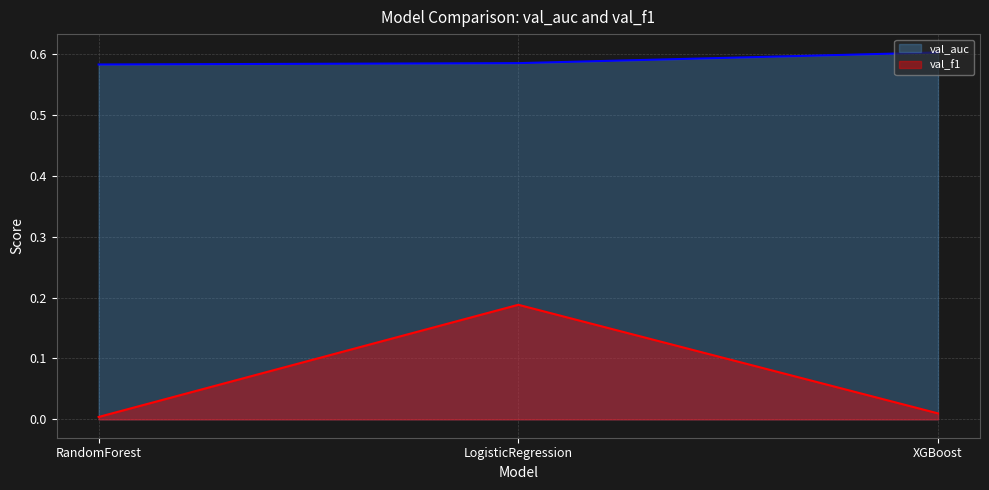

At which label is val_f1 closest to 0?

RandomForest